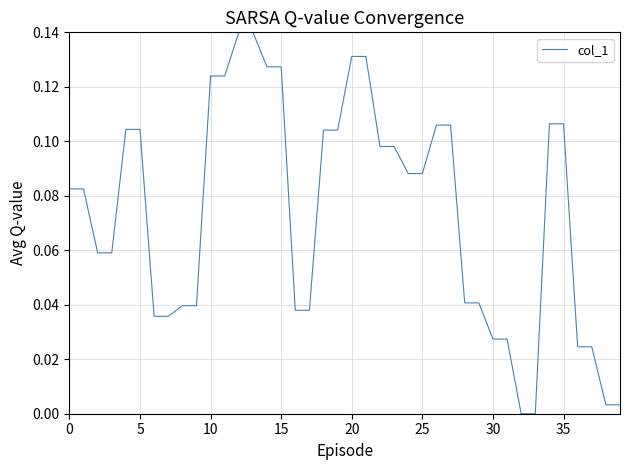

Does the chart display data point markers on the line(s)?

No